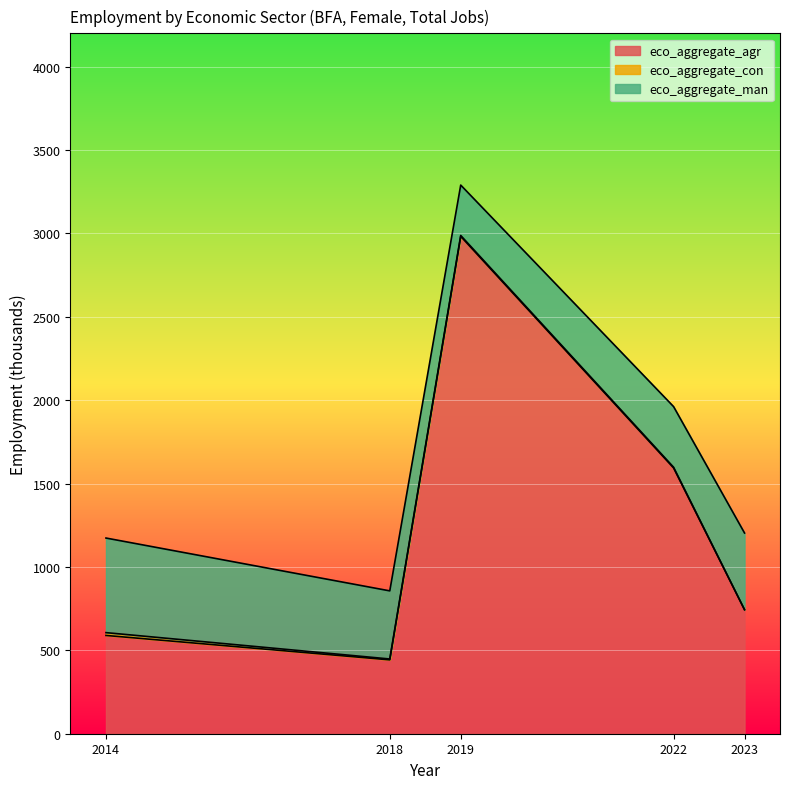

Which series has the largest total across all categories?

eco_aggregate_agr